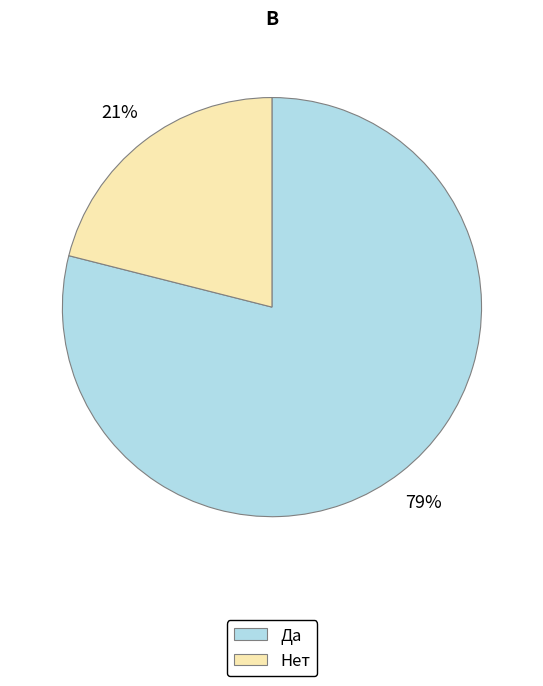

Rank the categories by value from lowest to highest.

Нет, Да